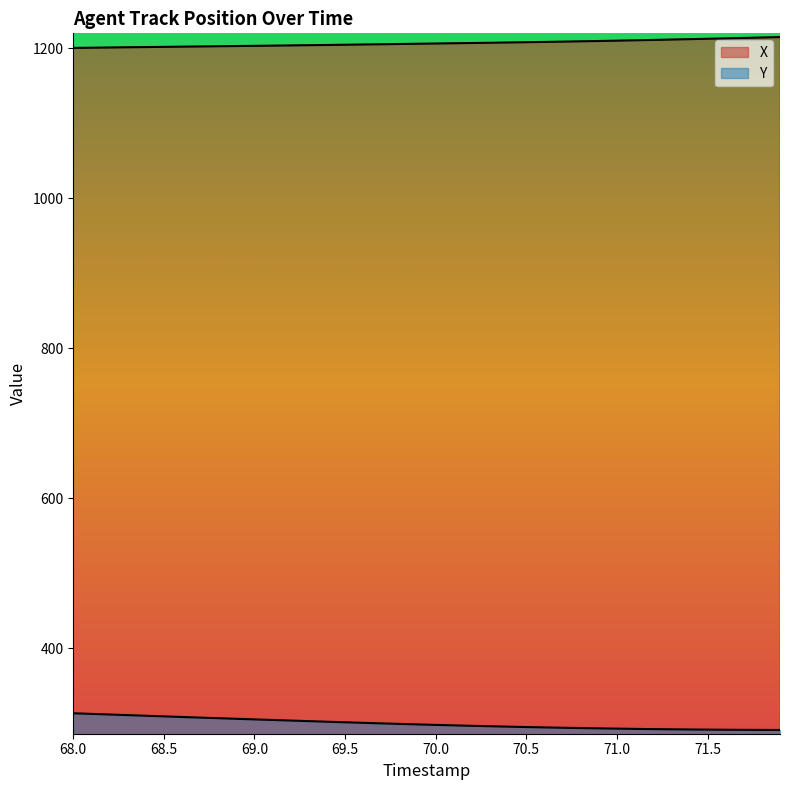

Which label corresponds to the smallest value in the chart?

71.9